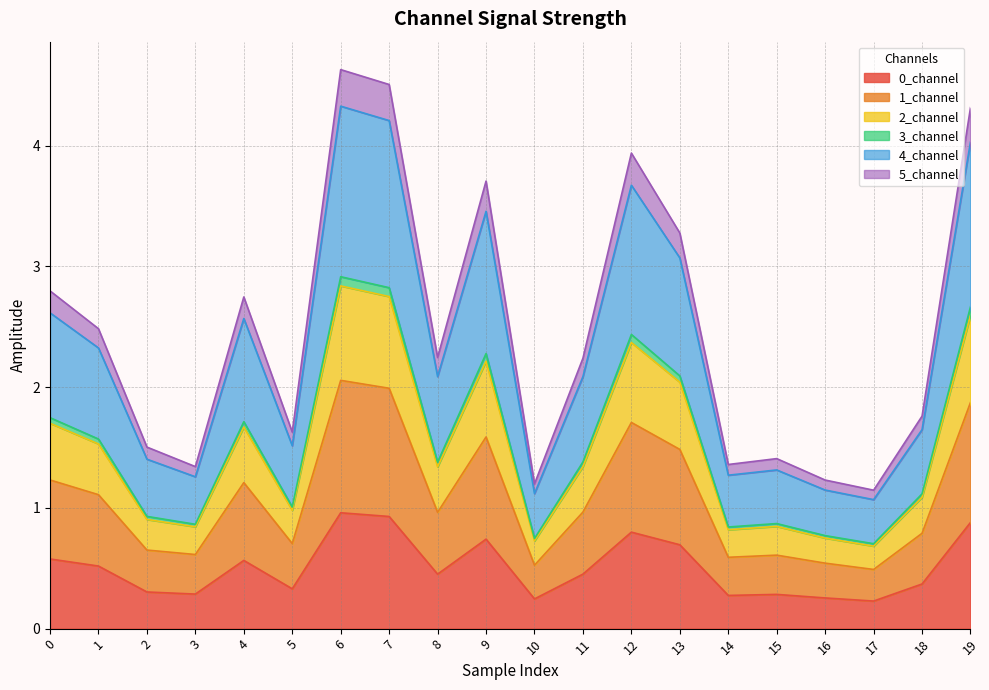

What are all the series names shown in the legend?

0_channel, 1_channel, 2_channel, 3_channel, 4_channel, 5_channel